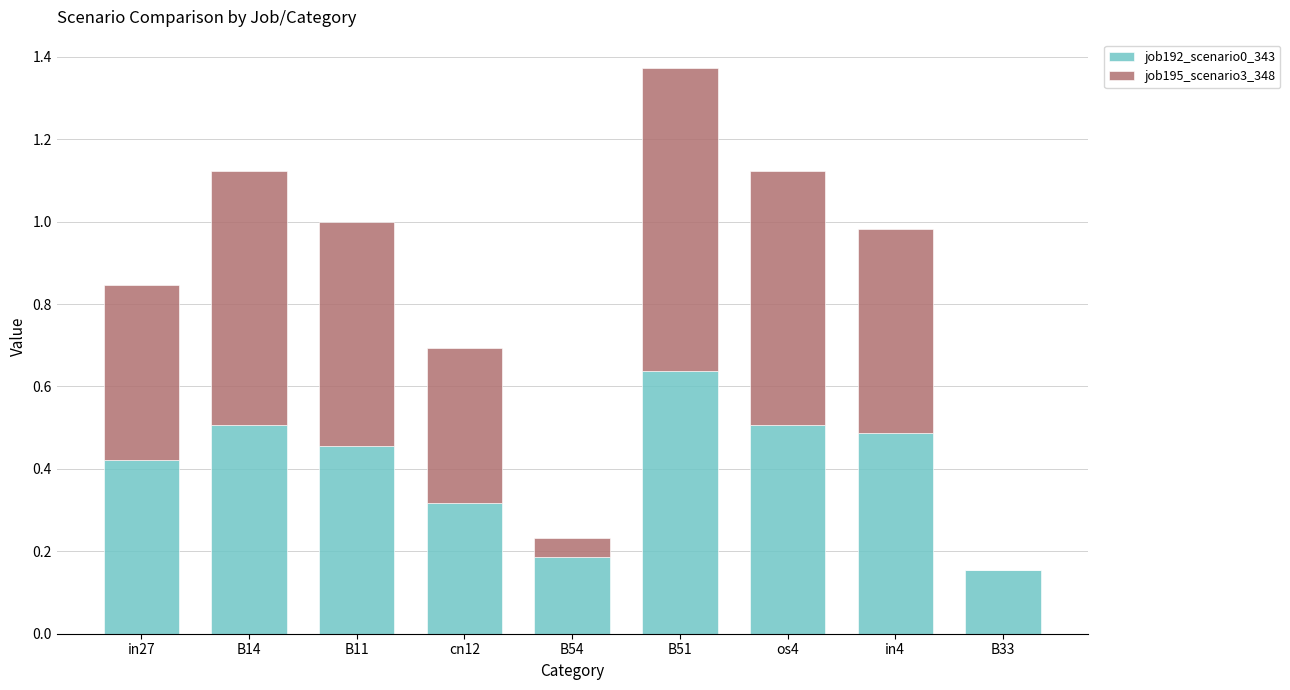

Which category has the highest value in the job192_scenario0_343 series?

B51